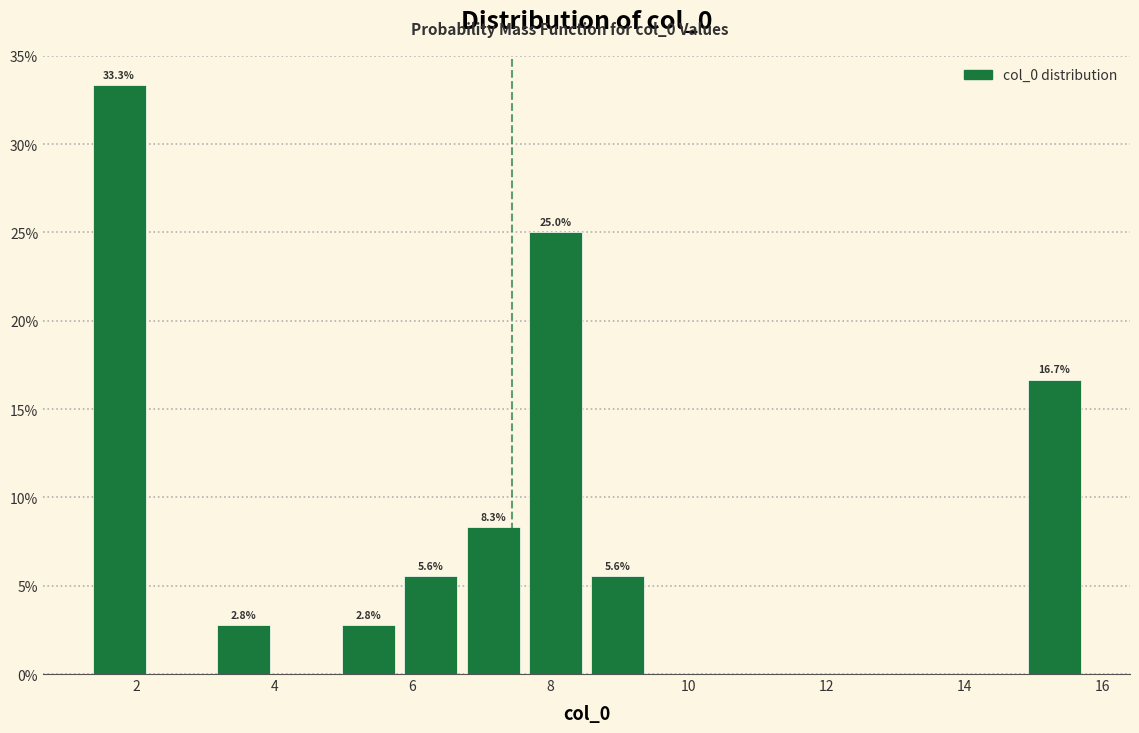

Which range on the x-axis has the tallest bar?

1.2 to 2.2